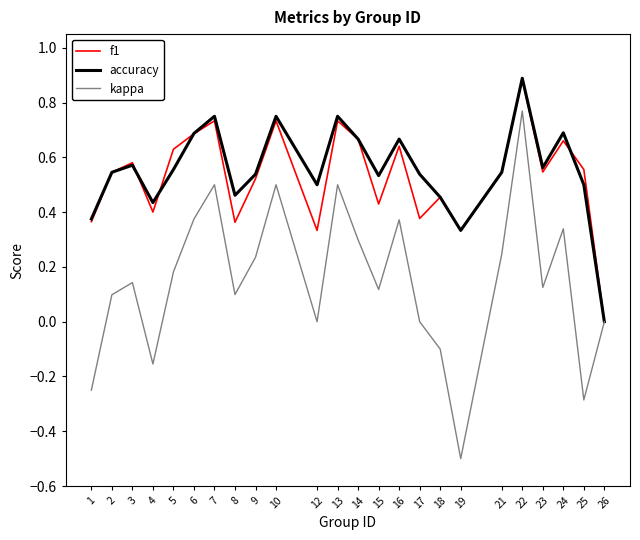

What is the maximum value for accuracy?

0.9